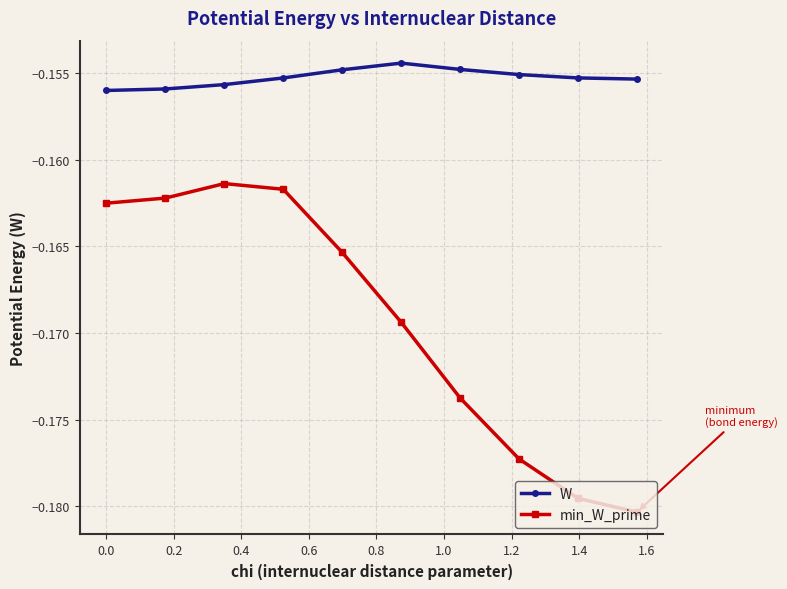

True or false: W and min_W_prime intersect in this chart.

False